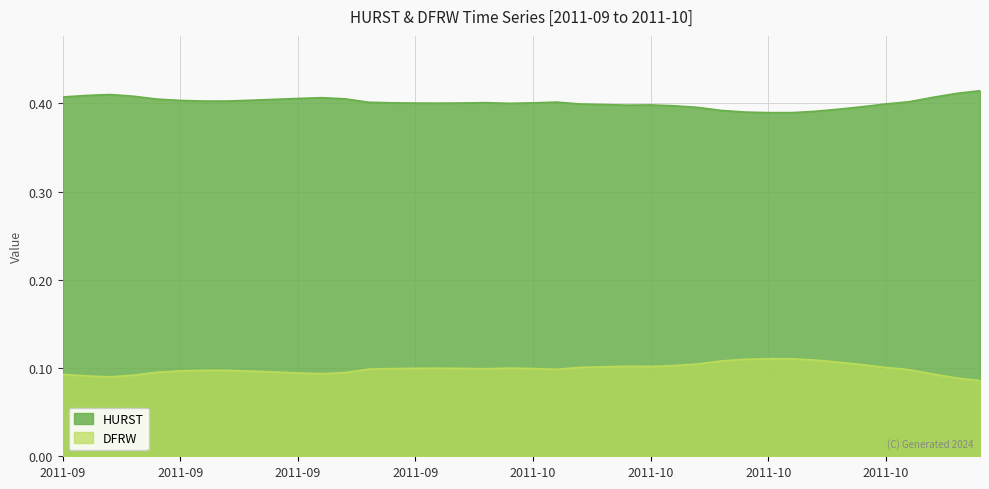

True or false: DFRW has a value of 0.1 at 2011-09-26.

False